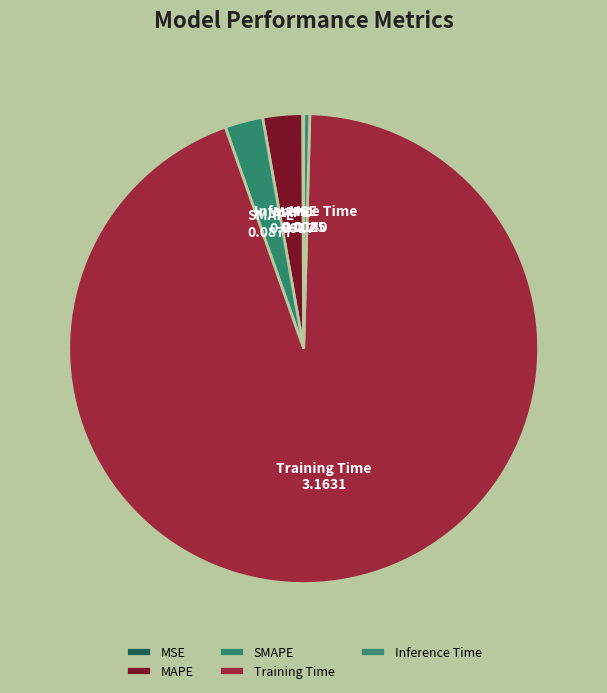

Between Inference Time and MAPE, which is larger?

MAPE